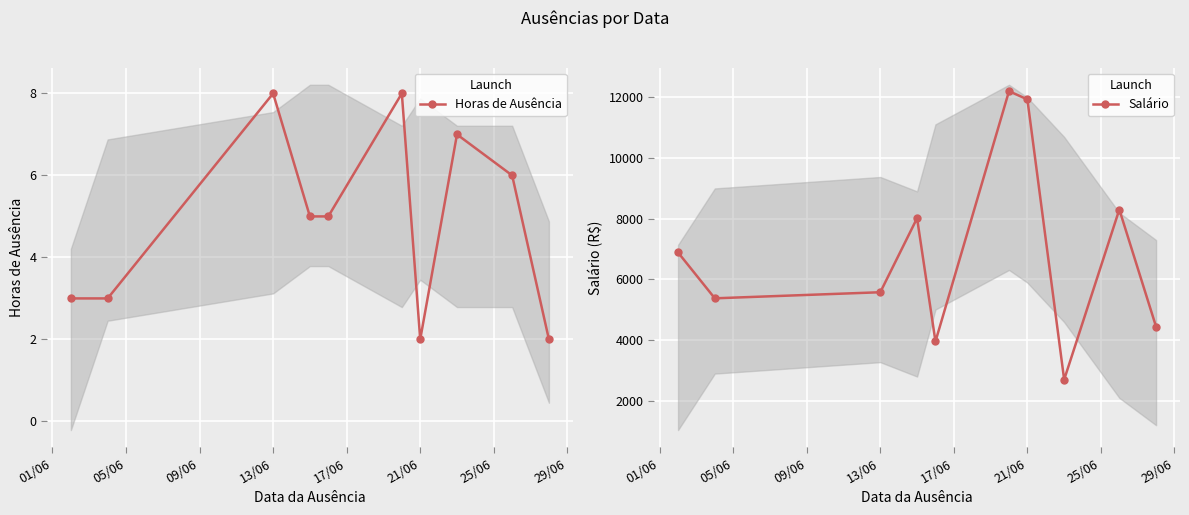

Where does the Horas de Ausência series first go above 5?

13/06